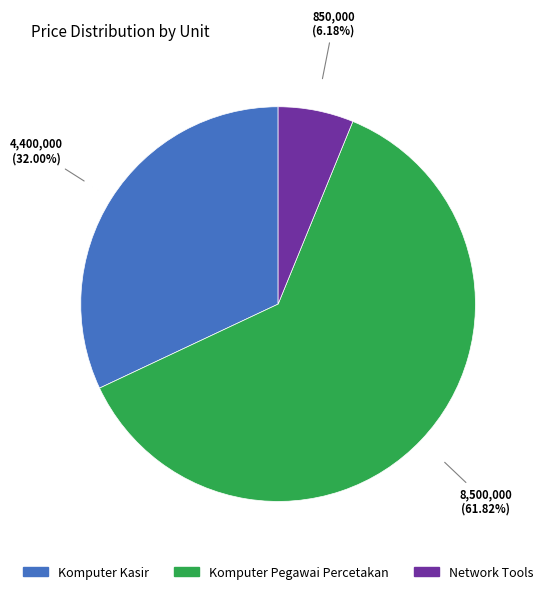

The Network Tools slice represents 1% of the pie. True or false?

False